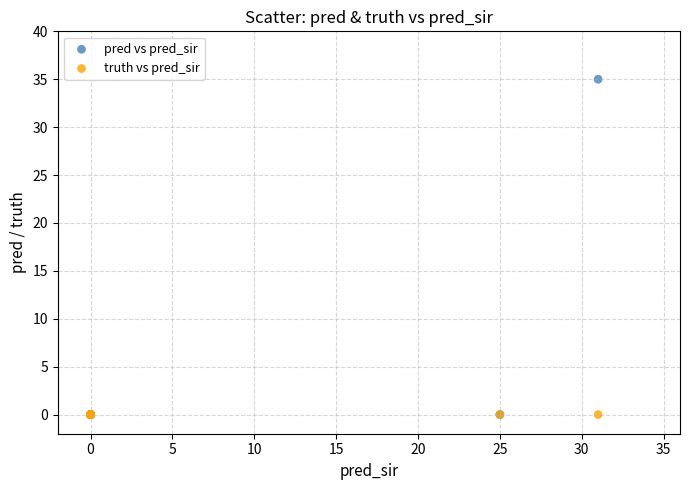

What are all the series names shown in the legend?

pred vs pred_sir, truth vs pred_sir